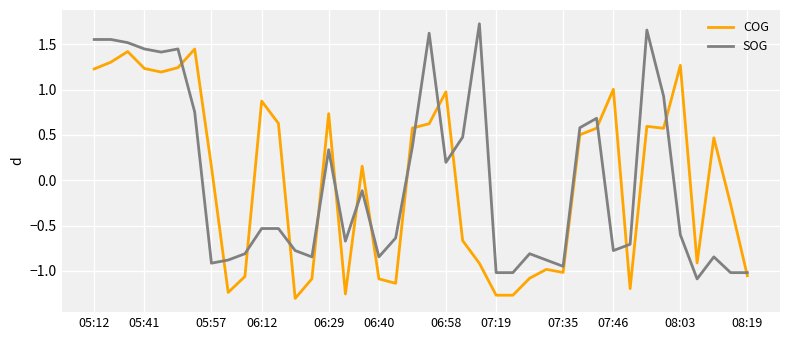

Rank the series by their maximum value, from highest to lowest.

SOG, COG